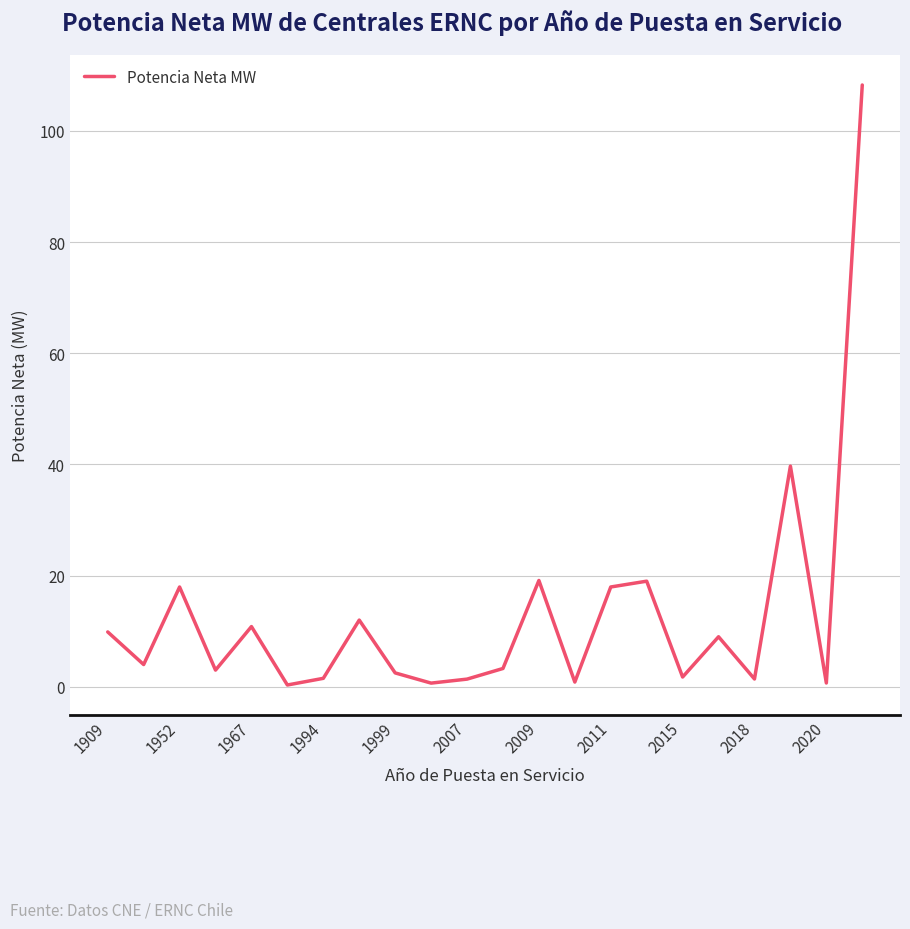

What is the smallest value displayed?

0.3